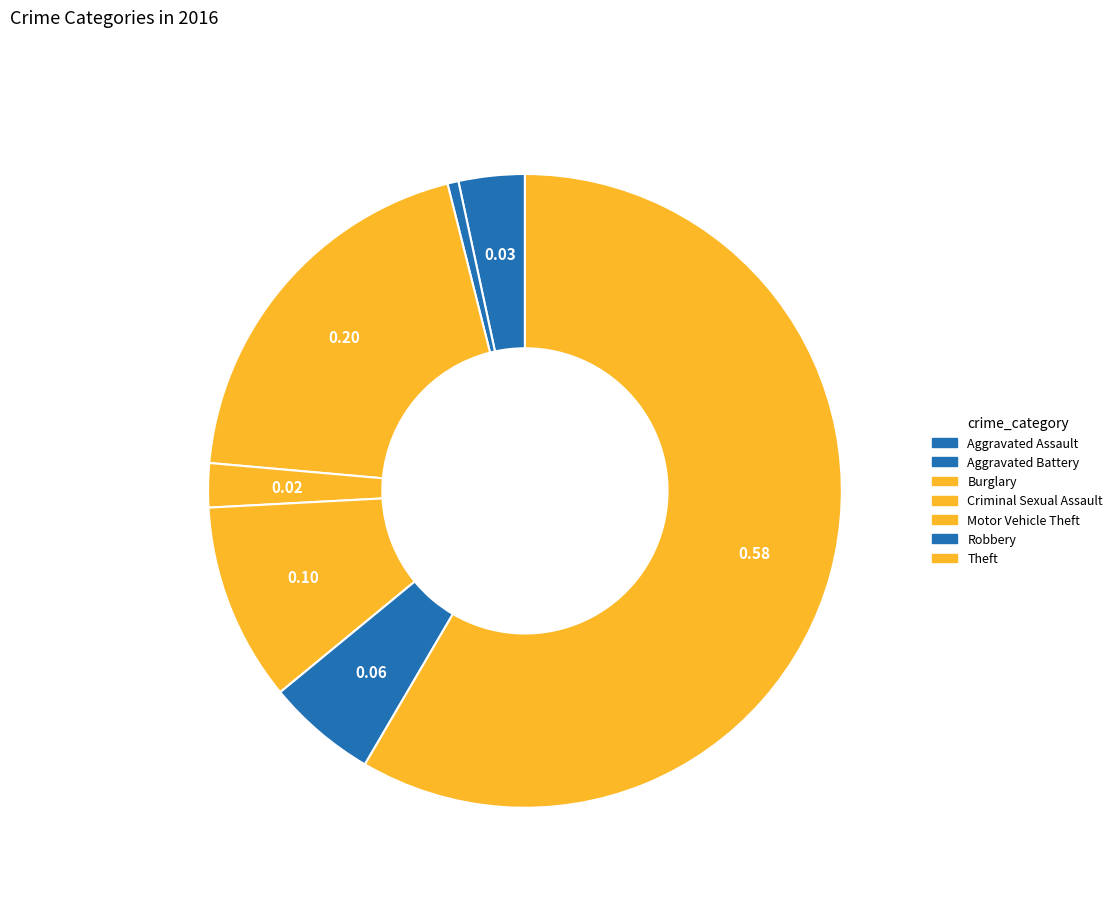

Count the number of slices in the pie.

7